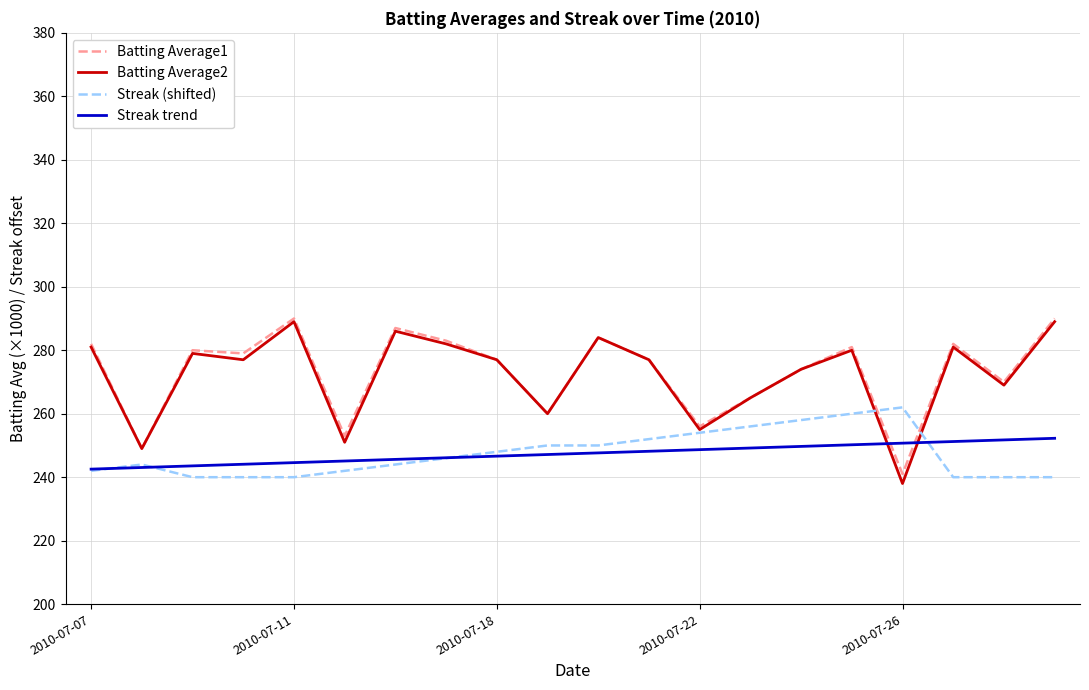

Which series has the widest spread of values?

Batting Average2